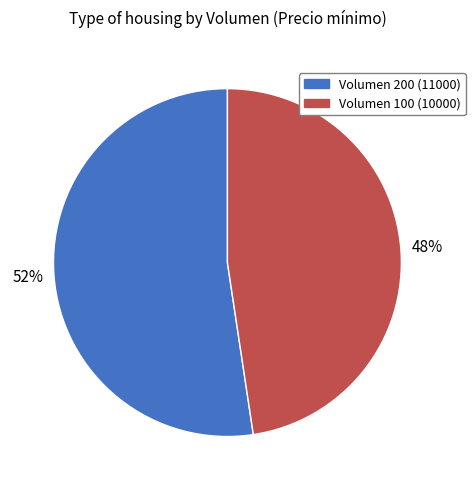

Count the number of slices in the pie.

2